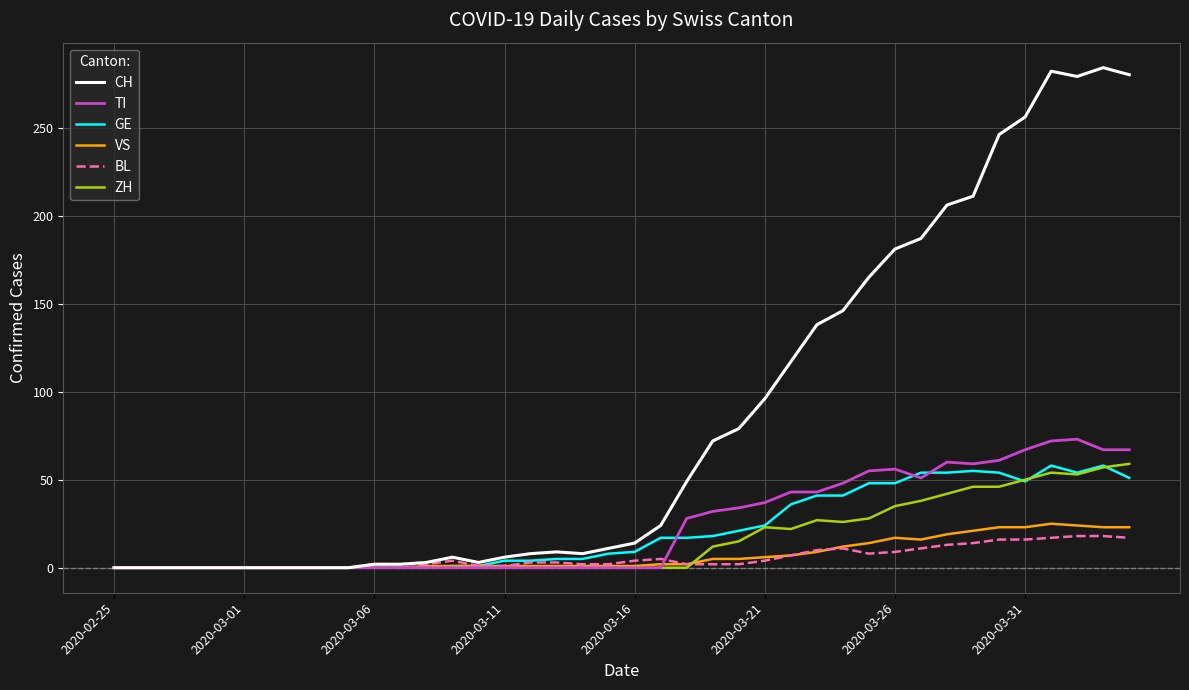

What is the greatest value displayed?

284